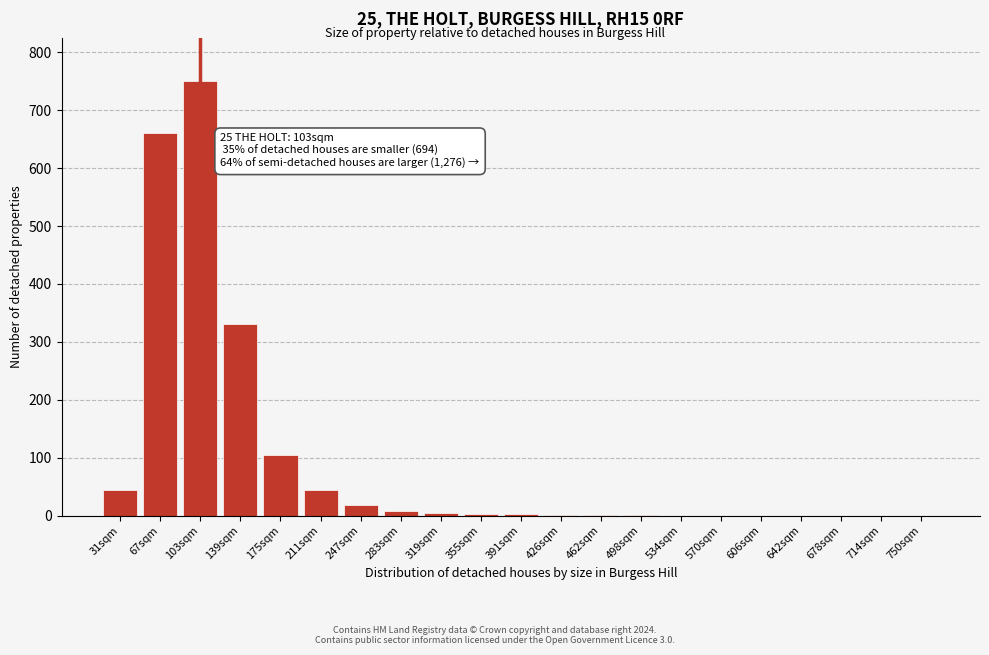

Which has a higher value, 534sqm or 139sqm?

139sqm